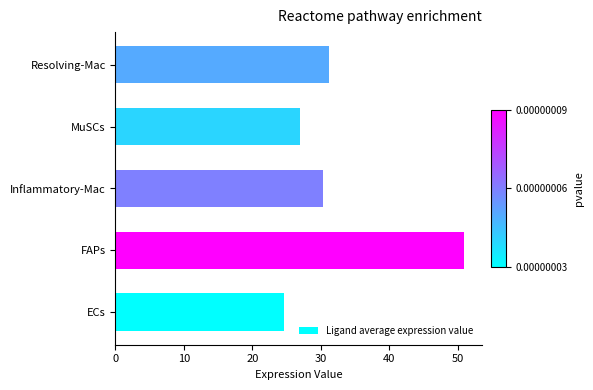

True or false: the data shows 10.3 at MuSCs.

False